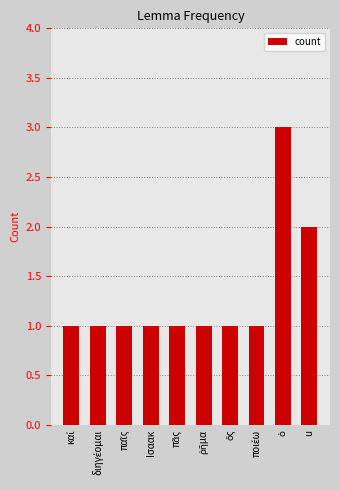

The value at Ισαακ is 0. True or false?

False